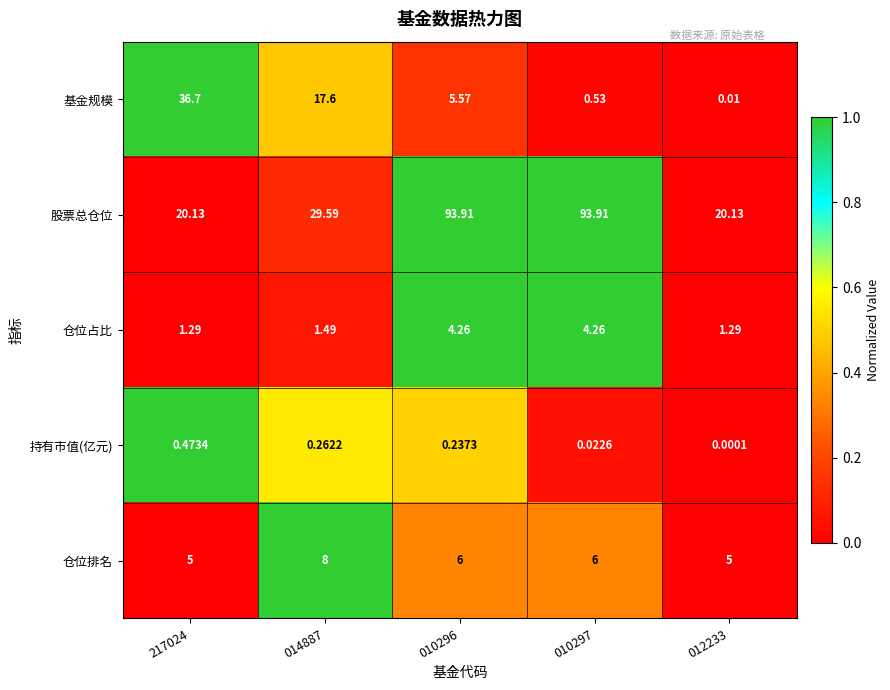

Is the value of 仓位占比 at 012233 greater than the value of 股票总仓位 at 014887?

No